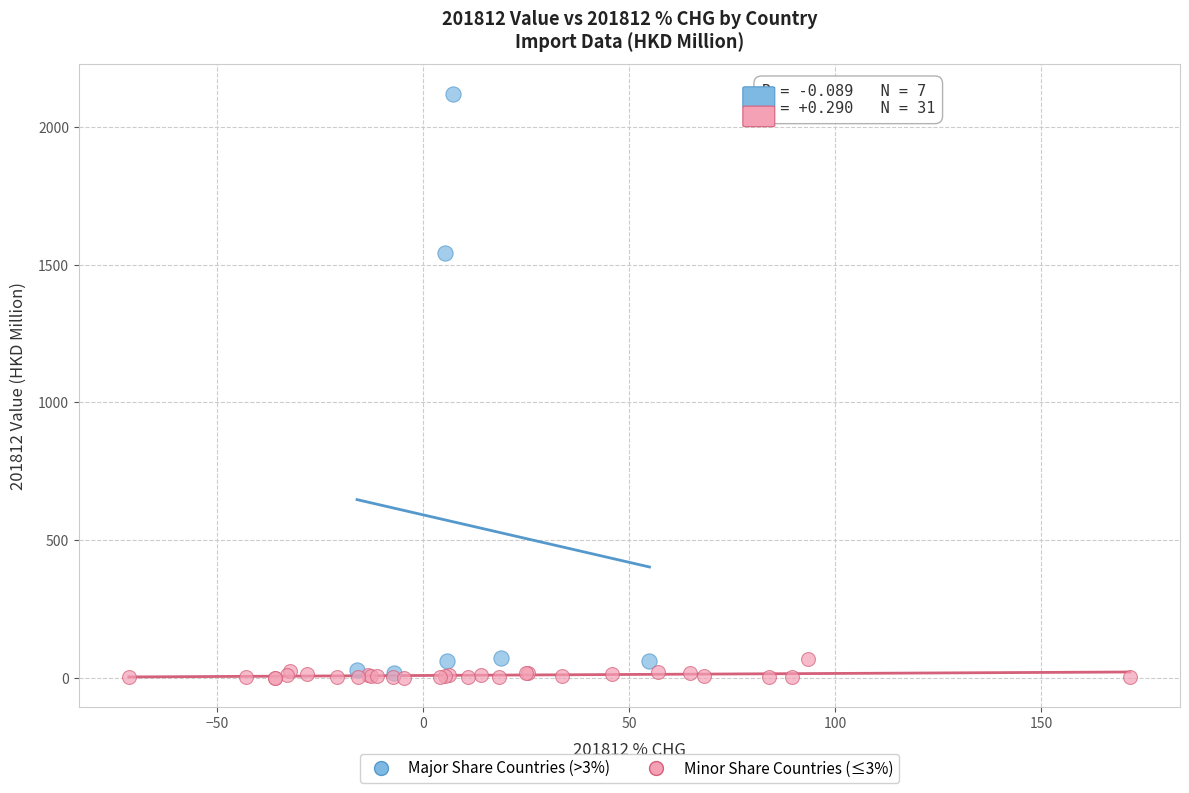

Which series reaches the maximum Y coordinate?

Major Share Countries (>3%)